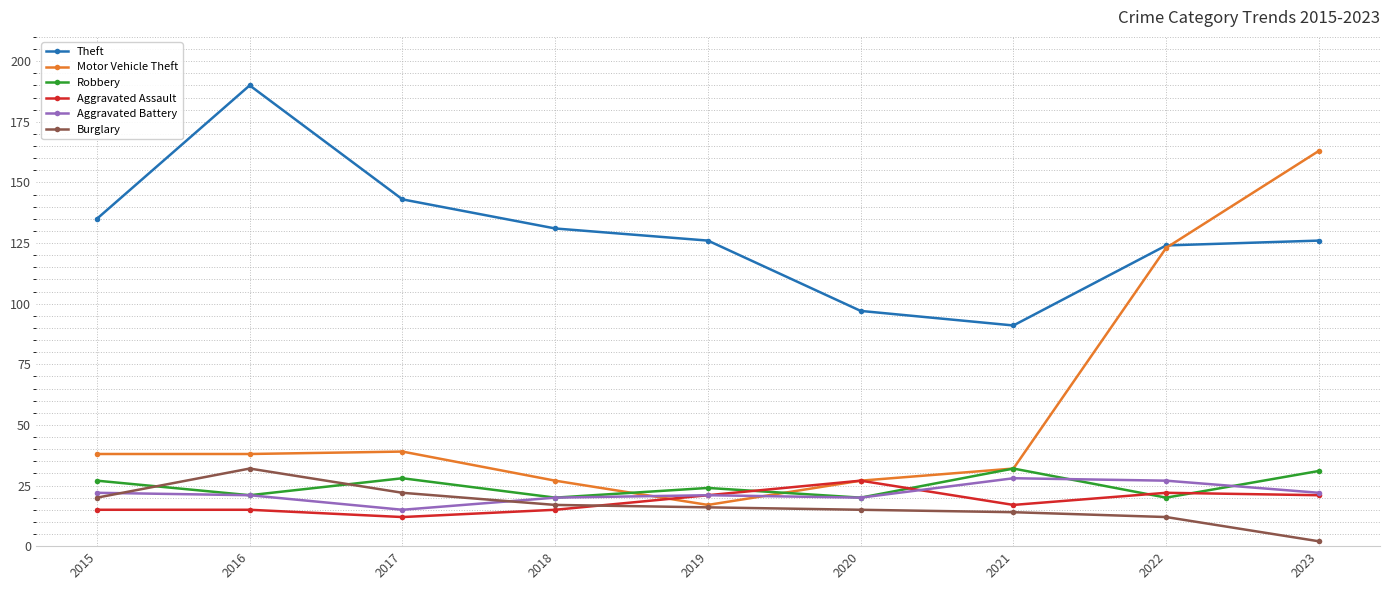

True or false: Robbery and Theft intersect in this chart.

False